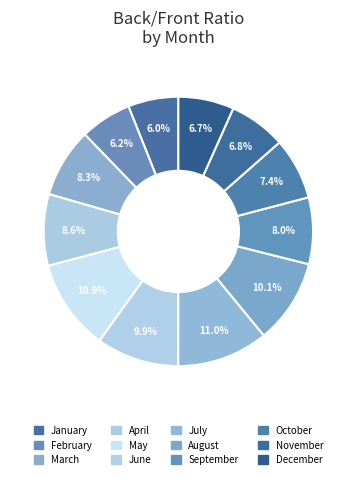

How many segments does this pie chart have?

12